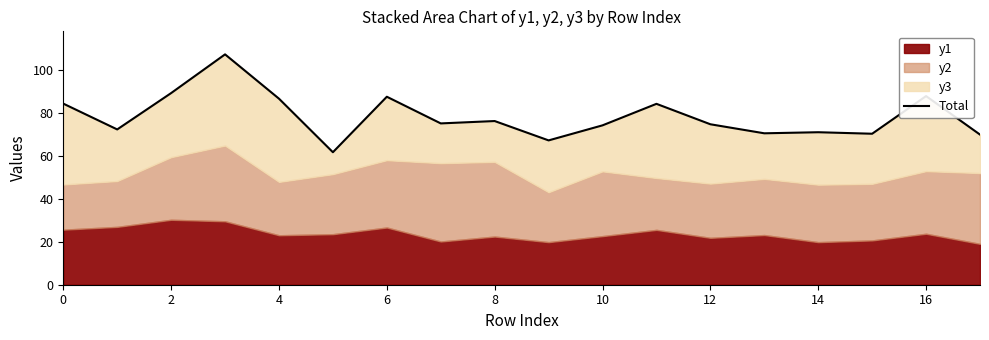

What is the minimum value shown in the chart?

61.6